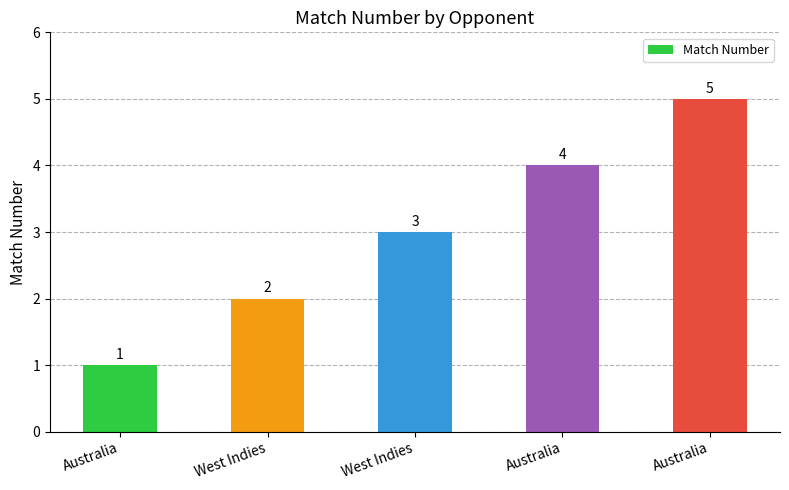

What is the difference between the values at Australia and Australia?

1